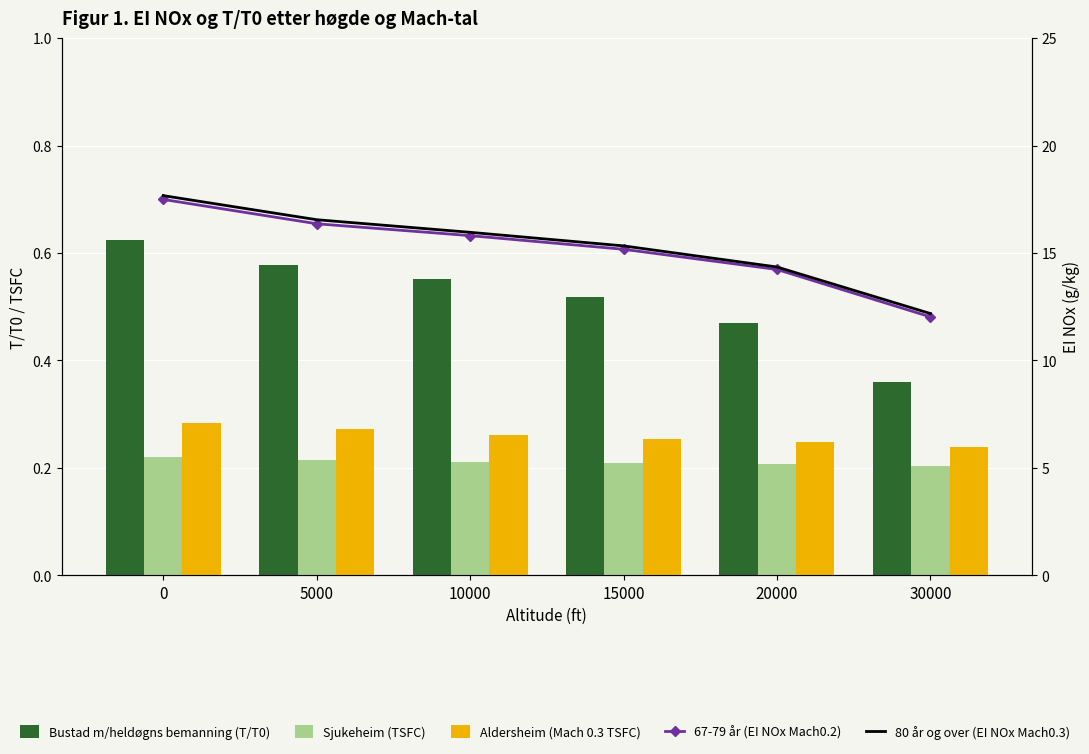

What is the difference between the highest and lowest values at 10000?

15.8